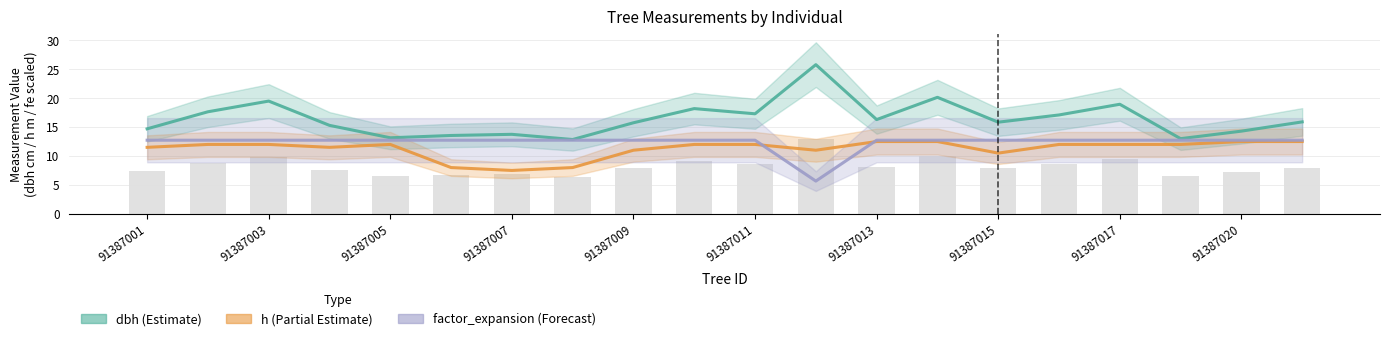

Reading left to right, transcribe all the data shown in this chart.

dbh: 14.7	17.6	19.5	15.3	13.2	13.6	13.8	12.8	15.8	18.2	17.3	25.8	16.3	20.1	15.8	17.1	18.9	13.0	14.3	15.9
h: 11.5	12.0	12.0	11.5	12.0	8.0	7.5	8.0	11.0	12.0	12.0	11.0	12.5	12.5	10.5	12.0	12.0	12.0	12.5	12.5
factor_expansion: 12.7	12.7	12.7	12.7	12.7	12.7	12.7	12.7	12.7	12.7	12.7	5.7	12.7	12.7	12.7	12.7	12.7	12.7	12.7	12.7